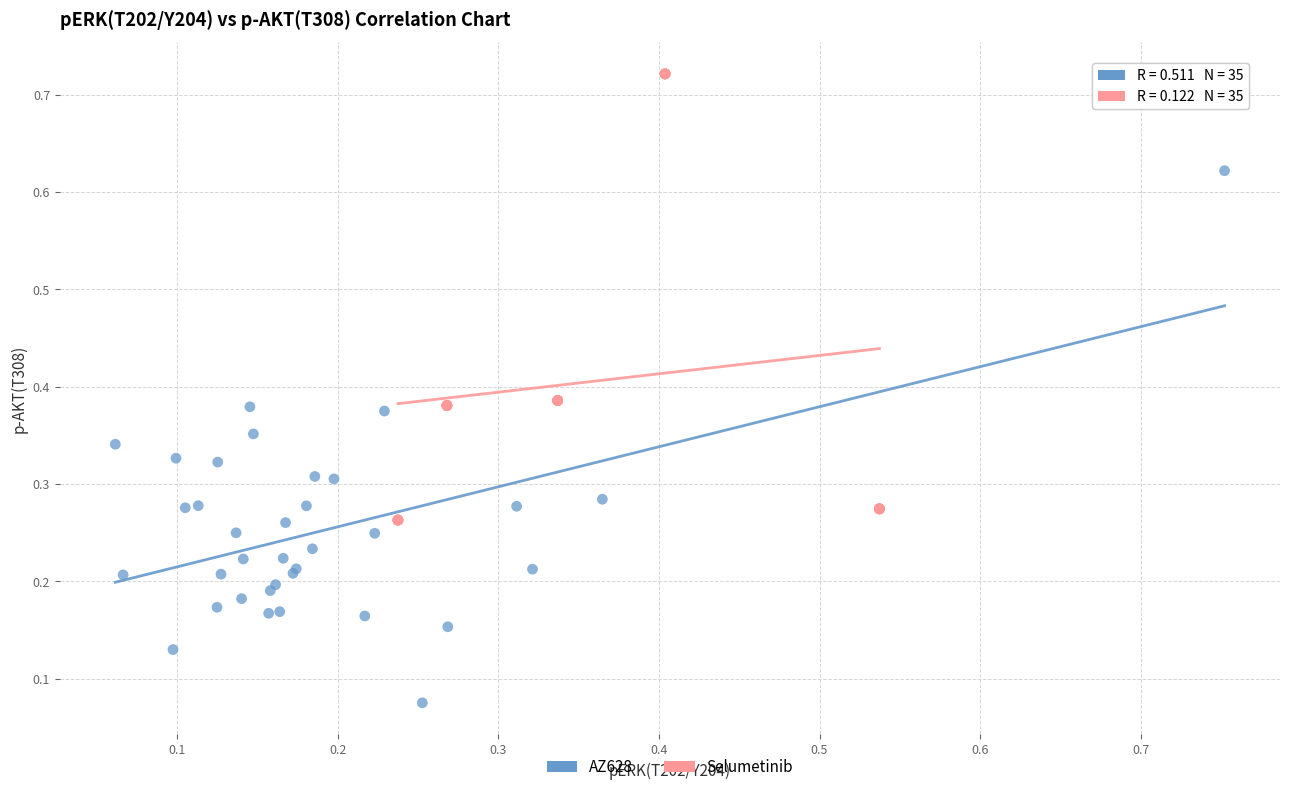

Which series reaches the maximum Y coordinate?

Selumetinib